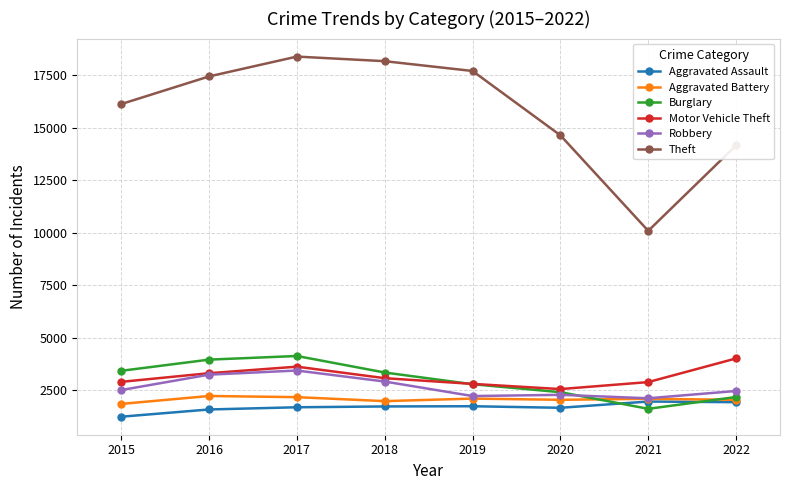

Is the value of Burglary at 2020 greater than the value of Aggravated Assault at 2022?

Yes